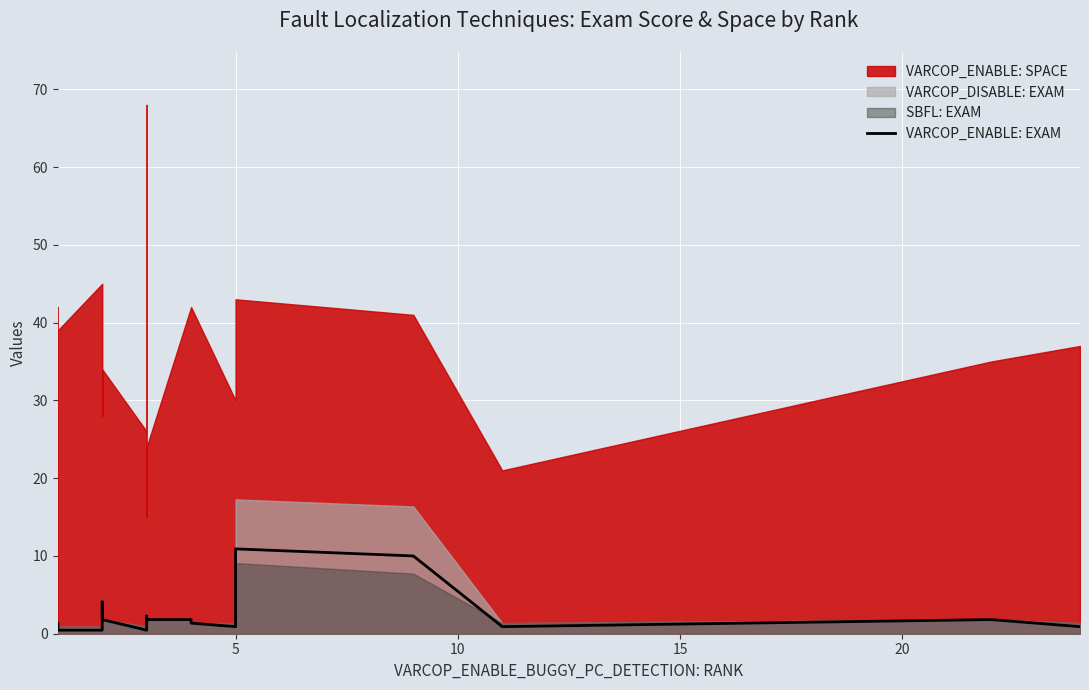

Does the chart display data point markers on the line(s)?

No